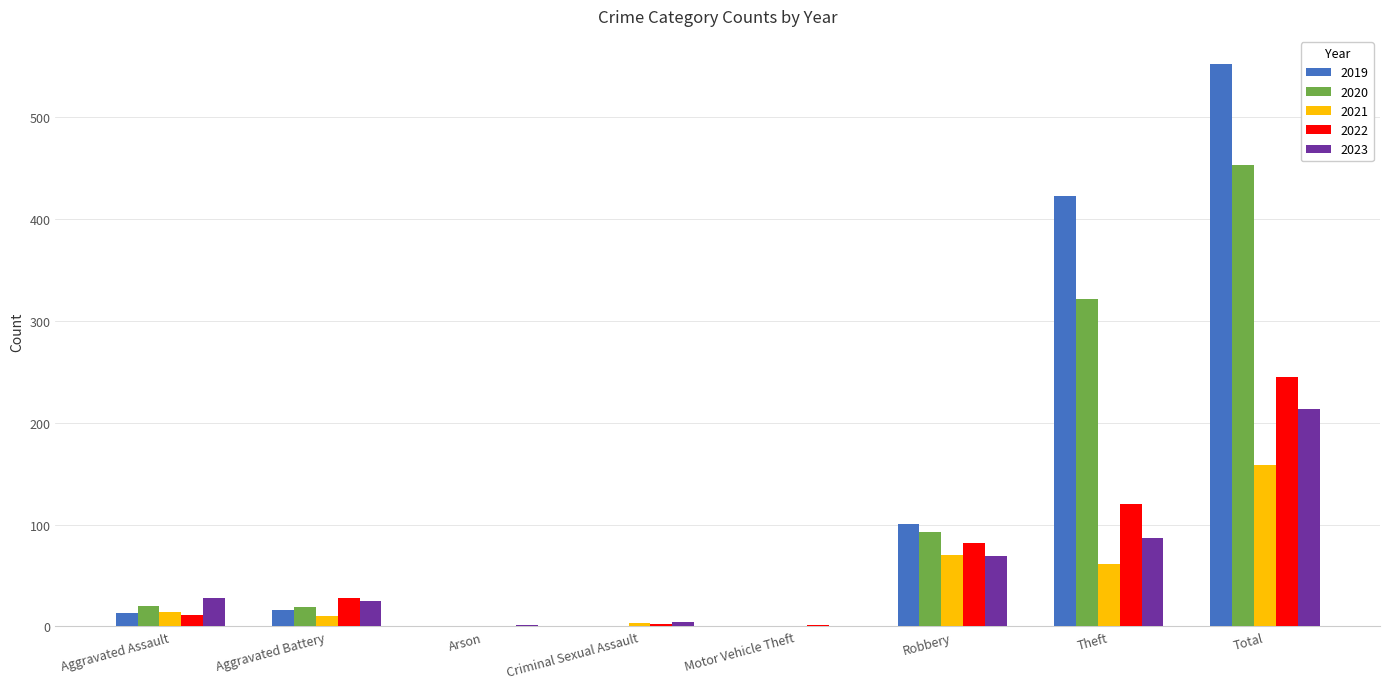

At which category is the sum across all series the highest?

Total